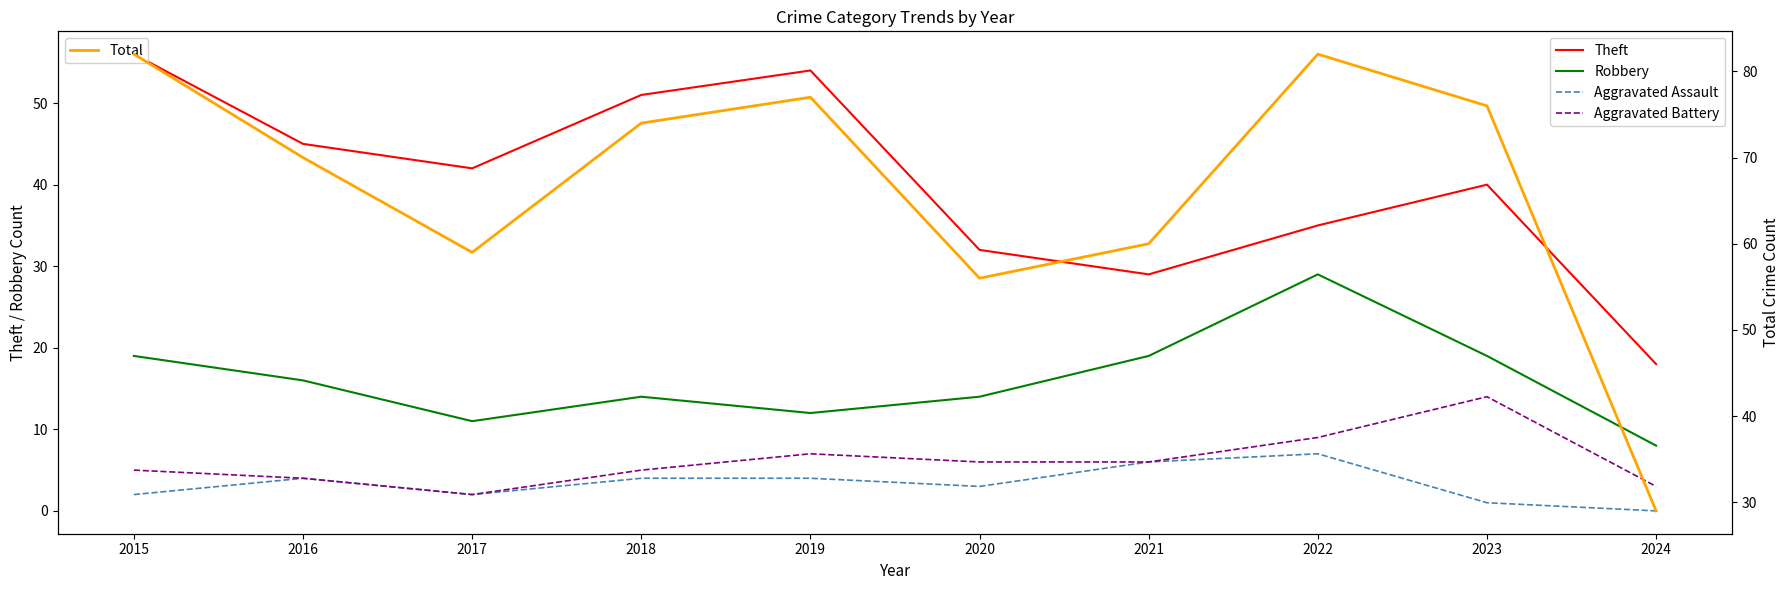

Which category has the lowest value in the Aggravated Assault series?

2024